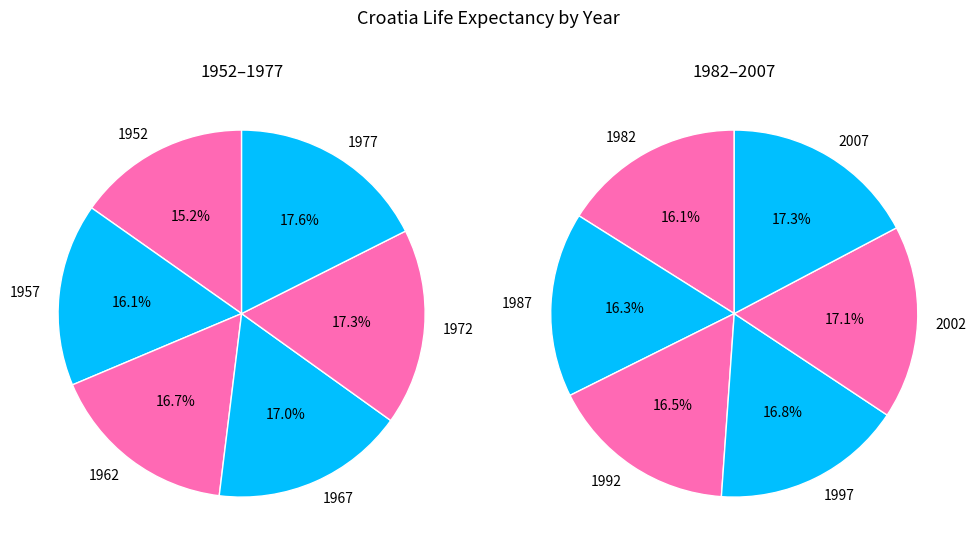

Does 2007 account for over 50% of the chart?

No